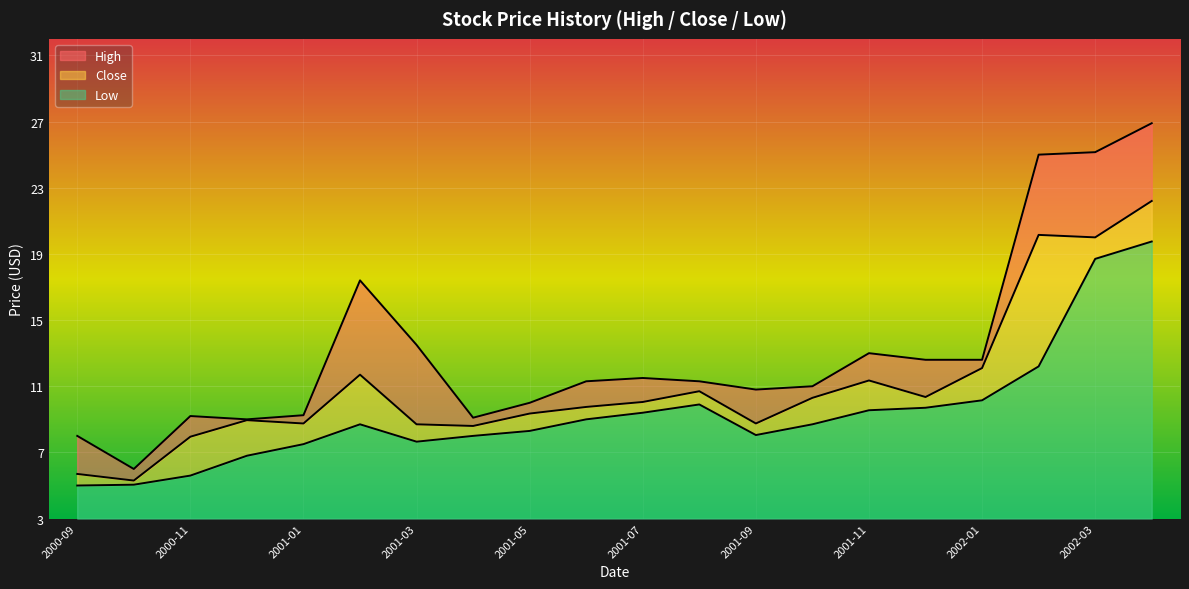

True or false: Close and High cross at least once.

False